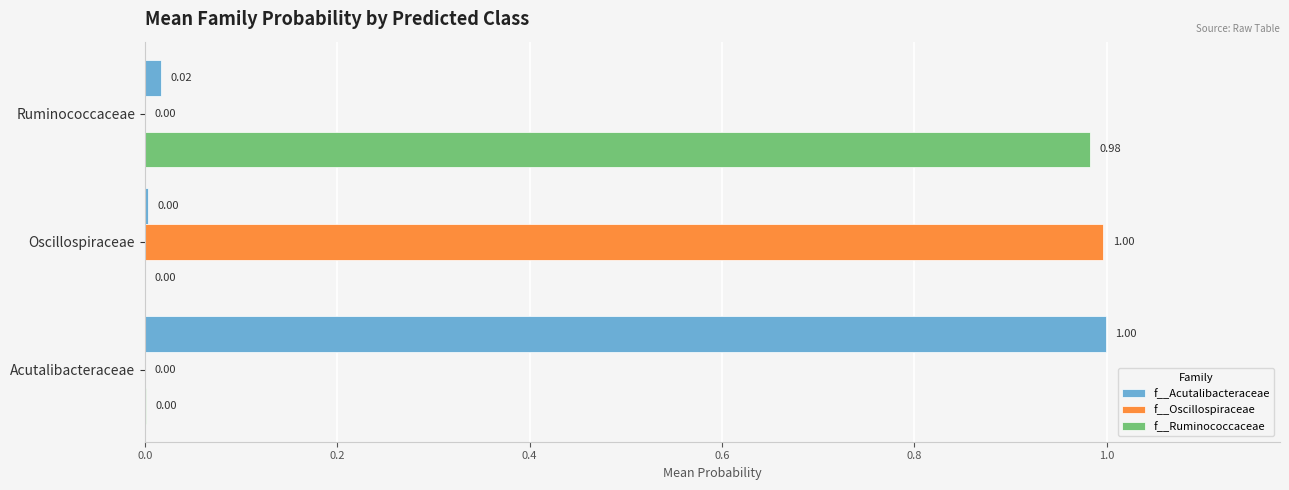

At which label does f__Oscillospiraceae reach its peak?

Oscillospiraceae